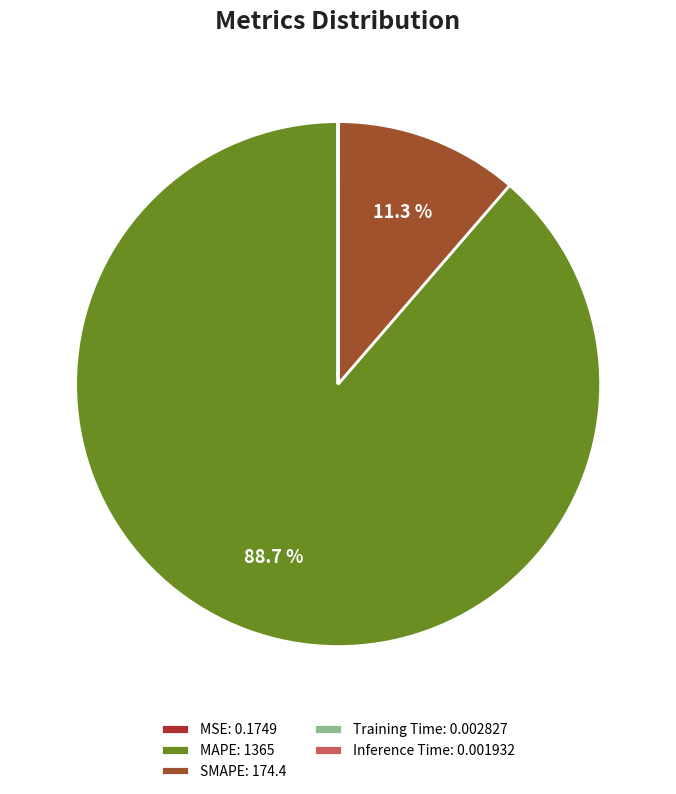

Which category has the biggest portion of the pie?

MAPE